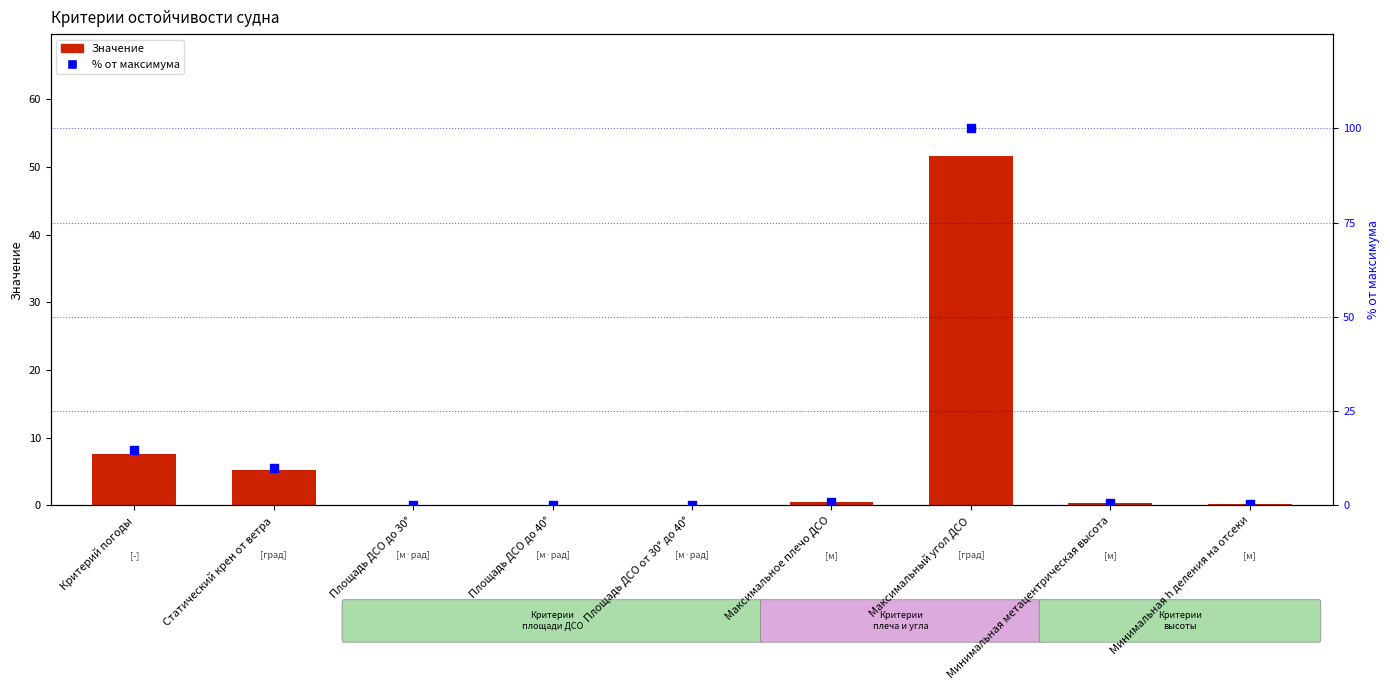

What is the total value across all series at Максимальное плечо ДСО?

1.5